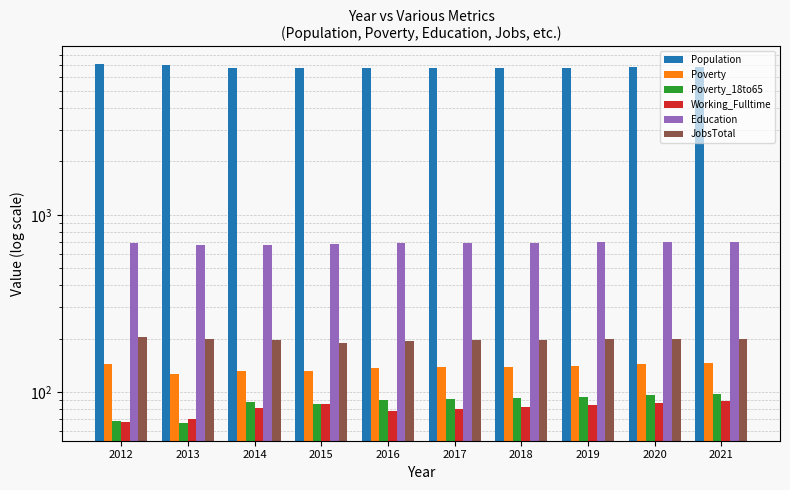

What is the minimum value for Working_Fulltime?

68